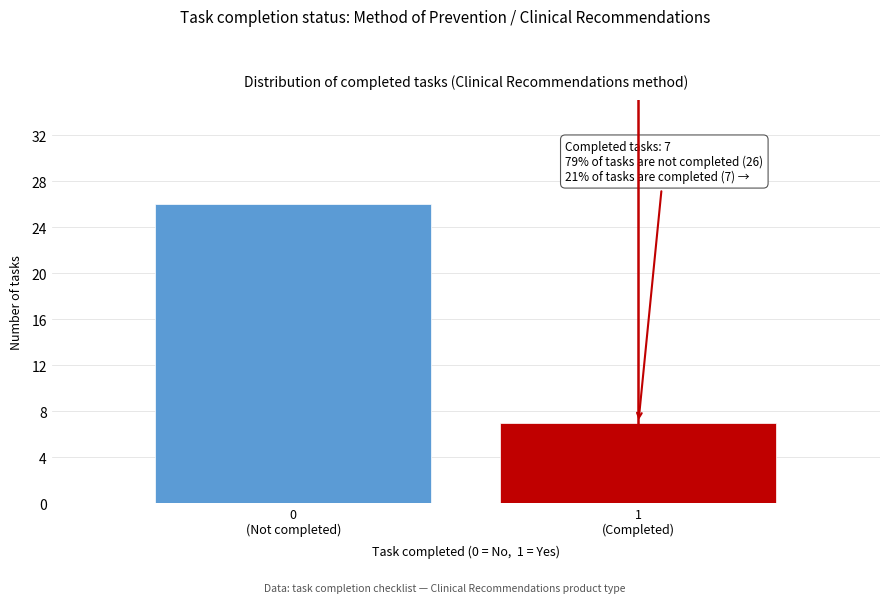

Reading left to right, what are all the values shown in this chart?

26	7